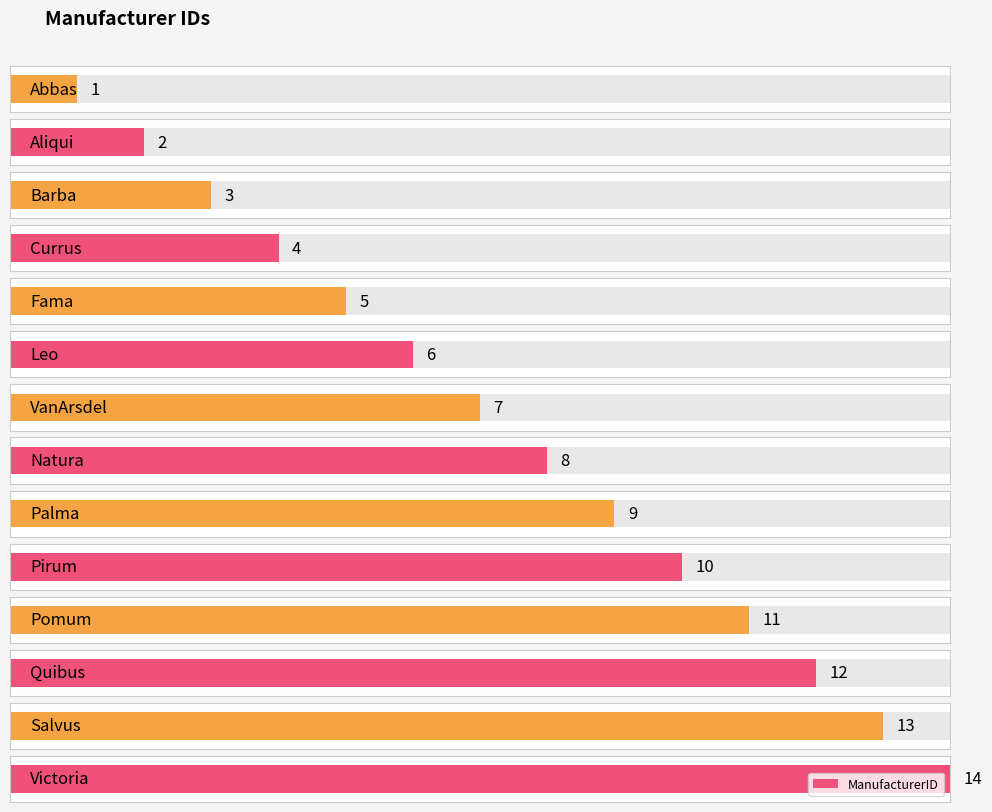

What is the difference between the maximum and minimum values?

13